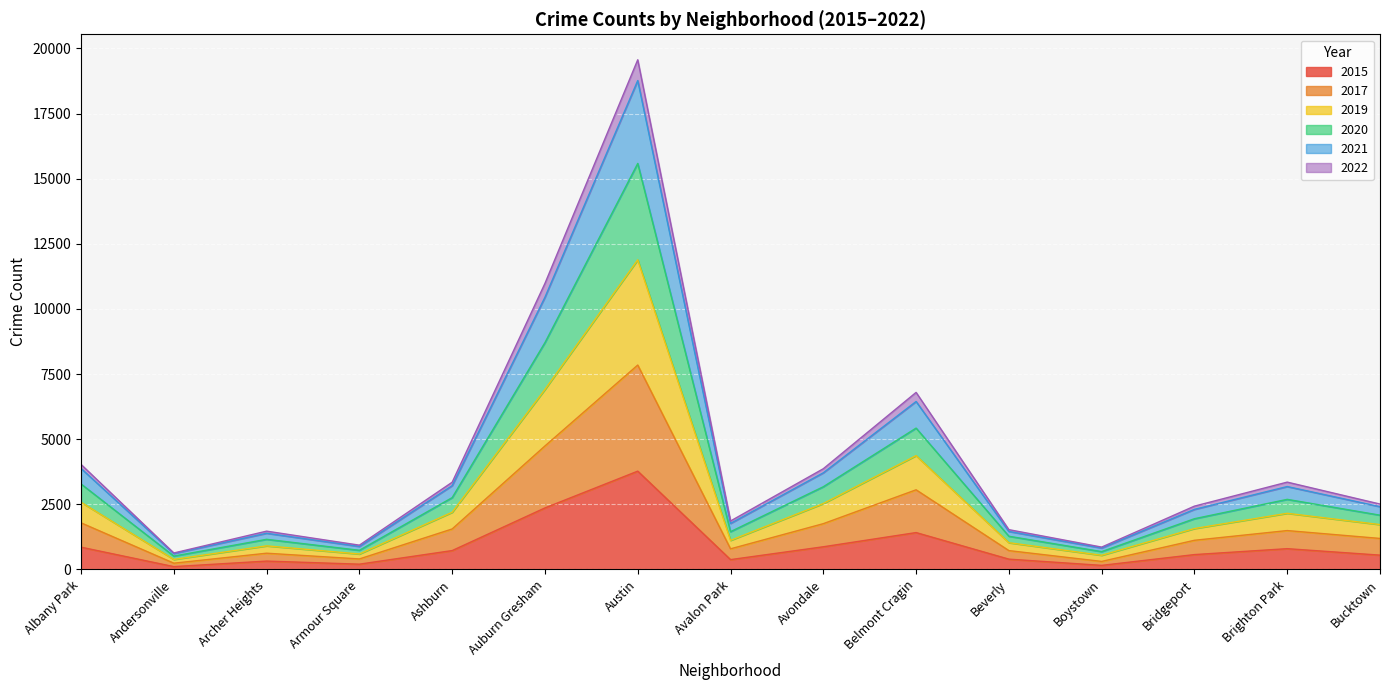

Which has a higher value, Andersonville or Albany Park?

Albany Park